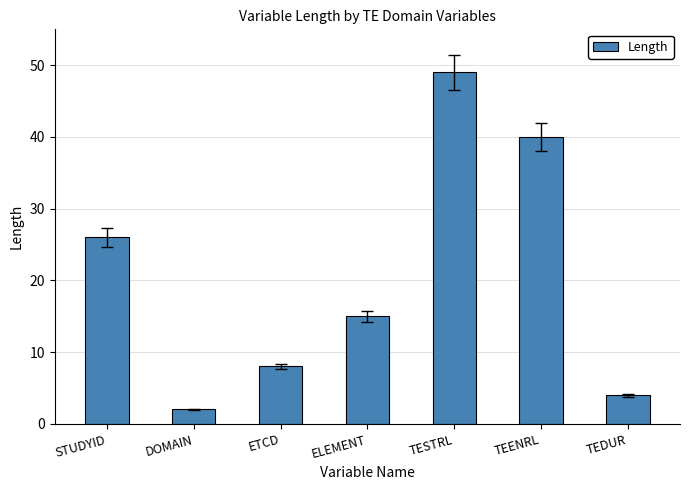

What is the change in value from ELEMENT to TEDUR?

-11